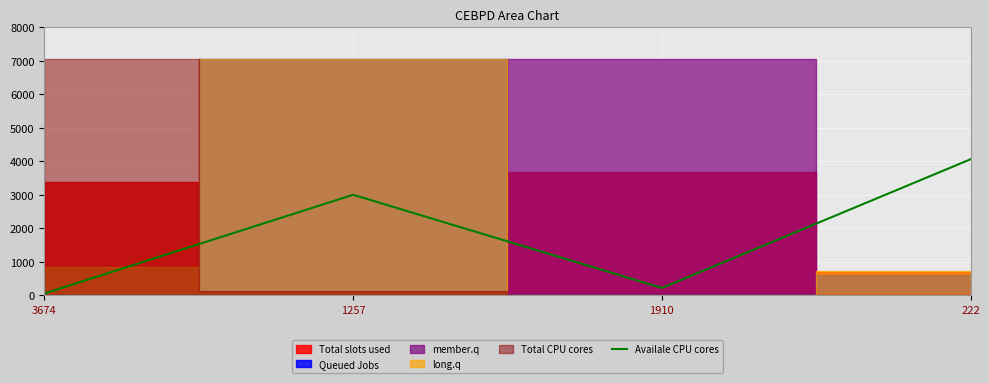

What is the label of the 4th point from the right?

3674